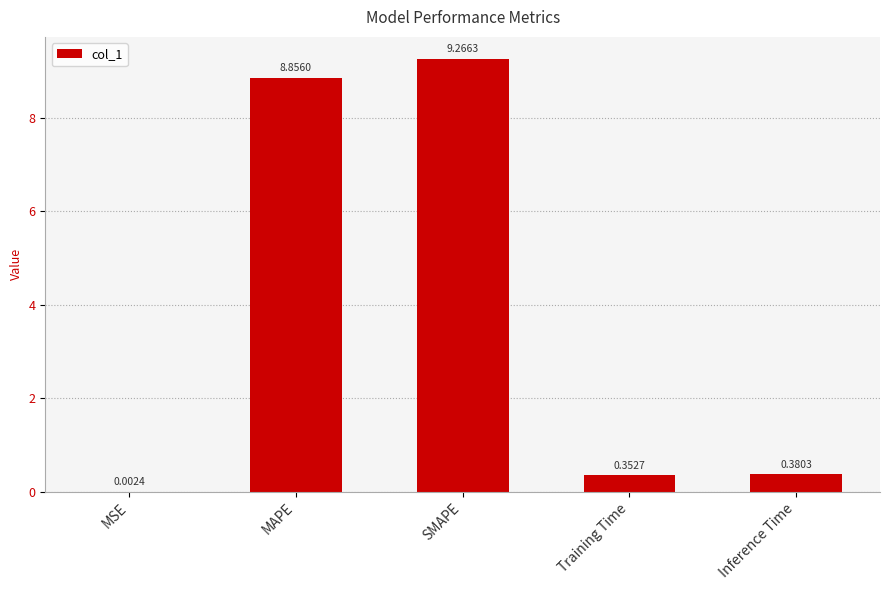

What is the sum of the values at MAPE and SMAPE?

18.1